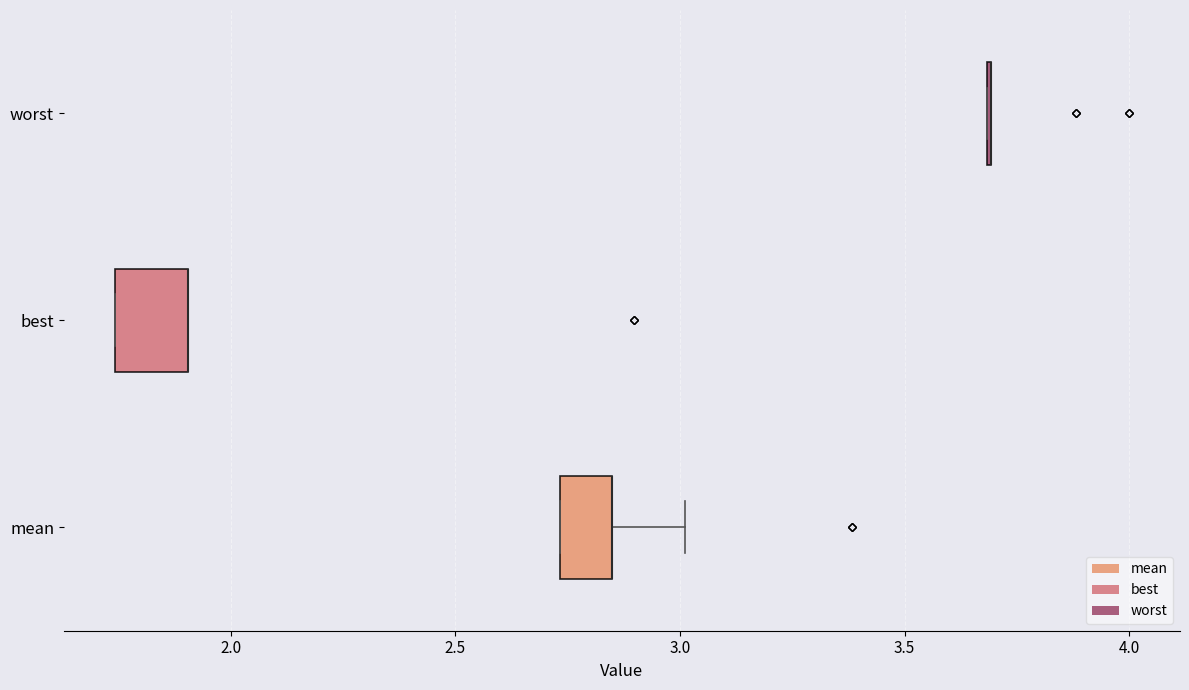

Reading bottom to top, read every box against the x-axis: the position of its median line, the range the box covers, and the ends of its whiskers. The values are not printed on the chart, so give them approximately, as read against the axis.

mean: median 2.85 (drawn on the box's right edge), box 2.75 to 2.85, whiskers 2.75 to 3.00
best: median 1.90 (drawn on the box's right edge), box 1.75 to 1.90, whiskers 1.75 to 1.90
worst: box collapsed to a line at 3.70, whiskers 3.70 to 3.70